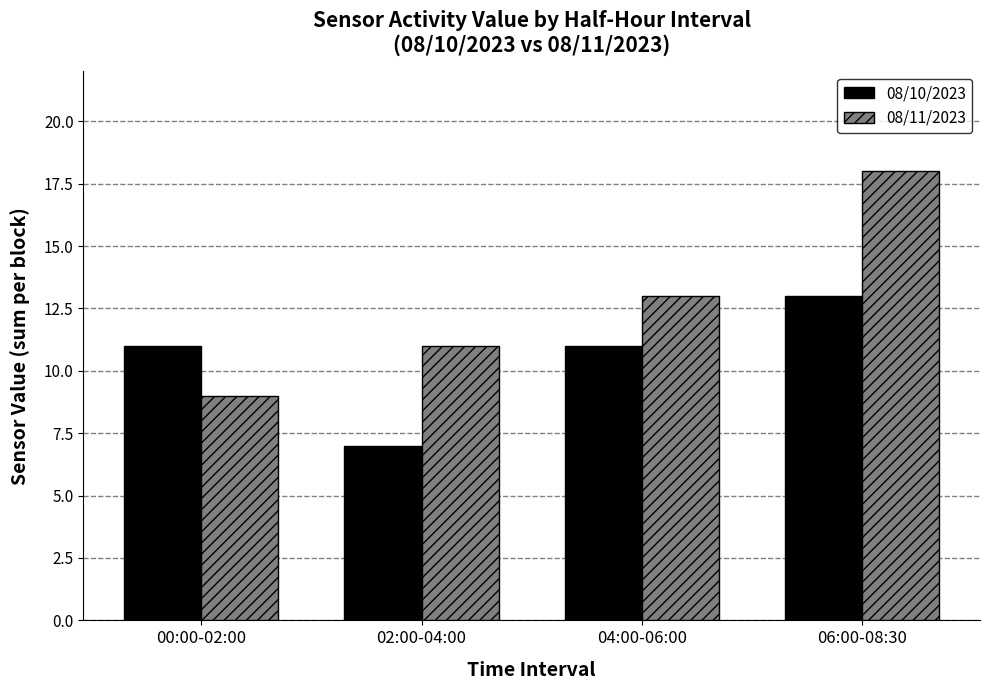

What is the difference between the highest and lowest values at 00:00-02:00?

2